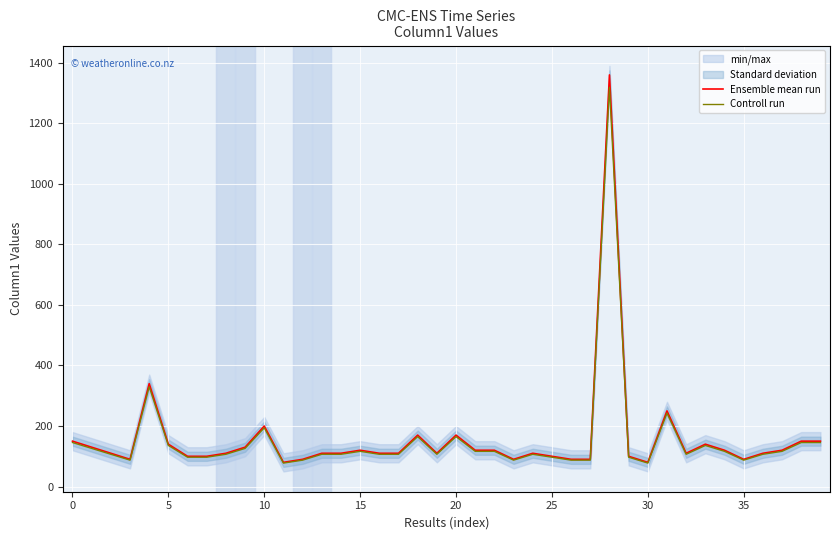

Which series has the widest spread of values?

Ensemble mean run